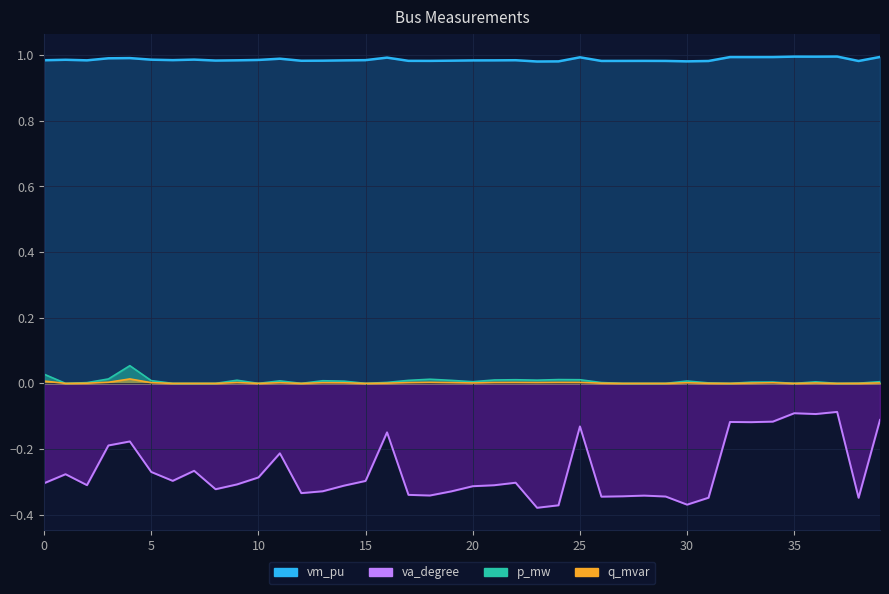

What is the difference between the second highest and second lowest values in the va_degree series?

0.3